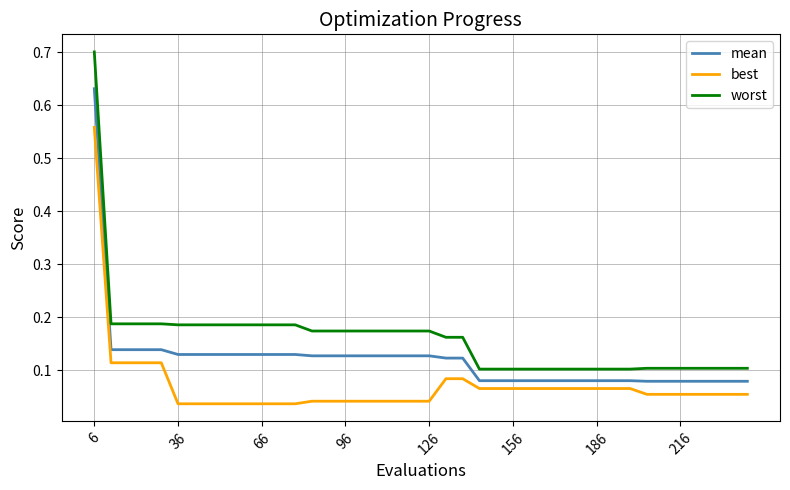

List the series in order of their overall mean, highest first.

worst, mean, best